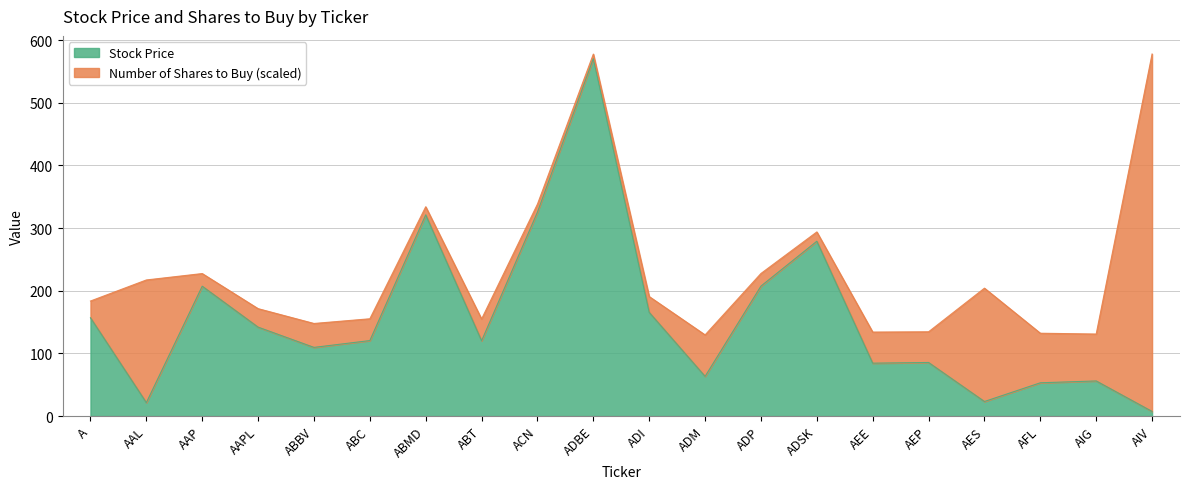

The chart shows a value of 63.3 at ADM. True or false?

True